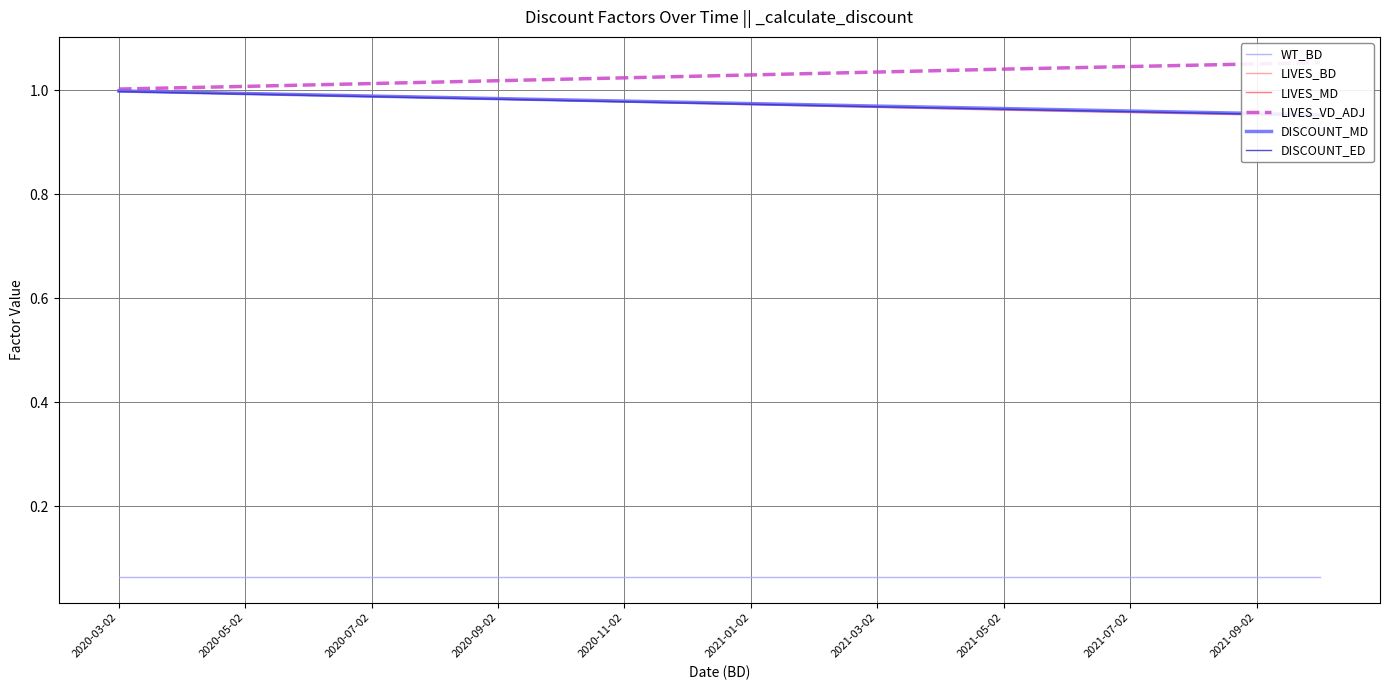

At which category is the sum across all series the highest?

2020-03-02